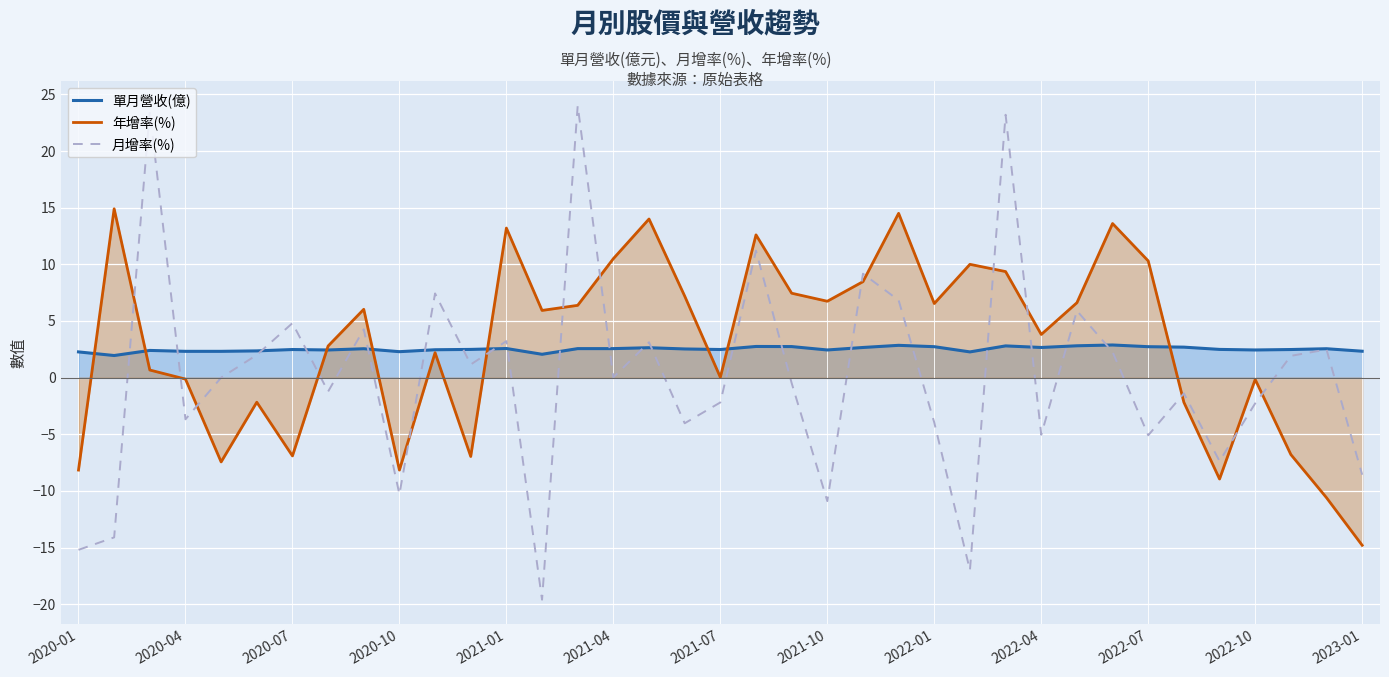

The value of 年增率(%) at 2021-07 is 0.0. True or false?

True